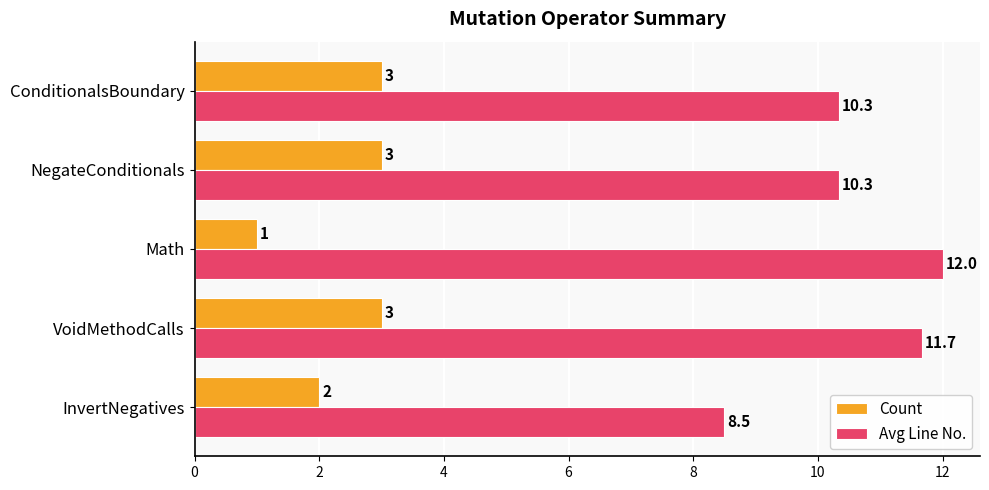

How many values in the Avg Line No. series exceed 10?

4